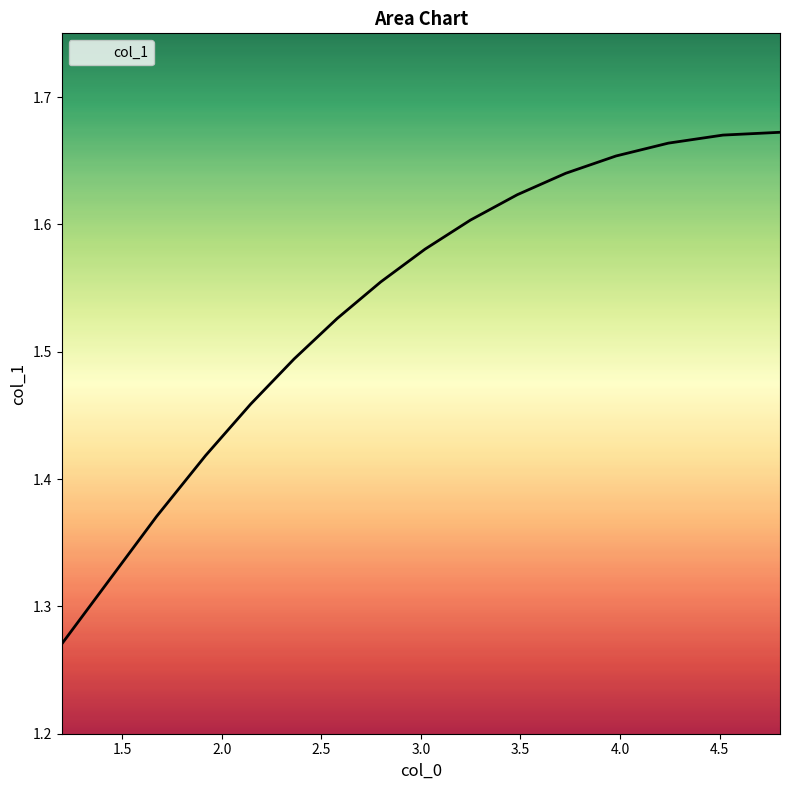

What is the difference between the maximum and minimum values?

0.4